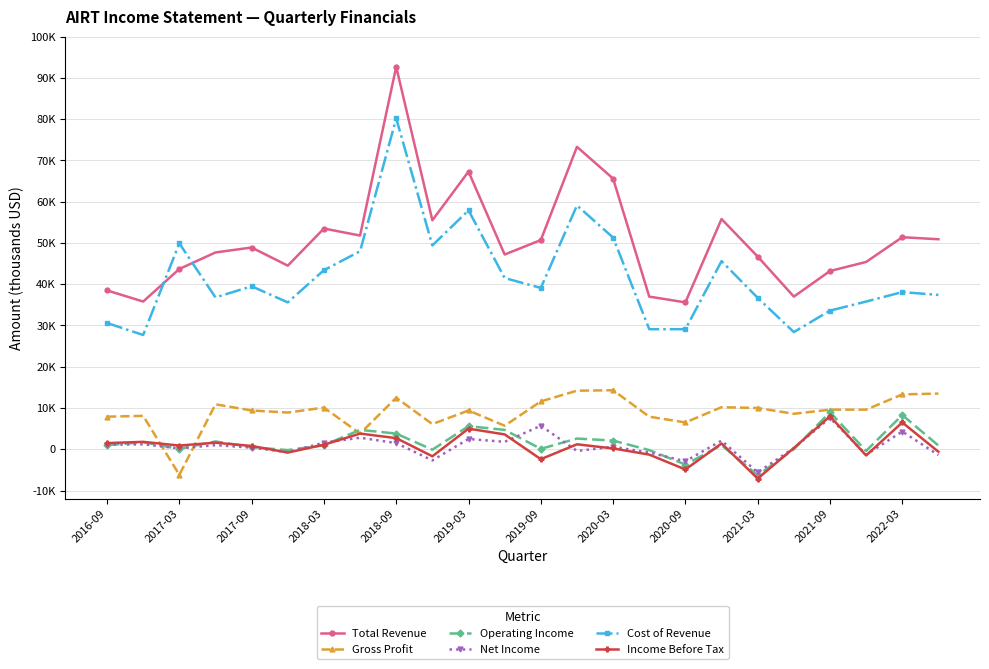

What are all the series names shown in the legend?

Total Revenue, Gross Profit, Operating Income, Net Income, Cost of Revenue, Income Before Tax